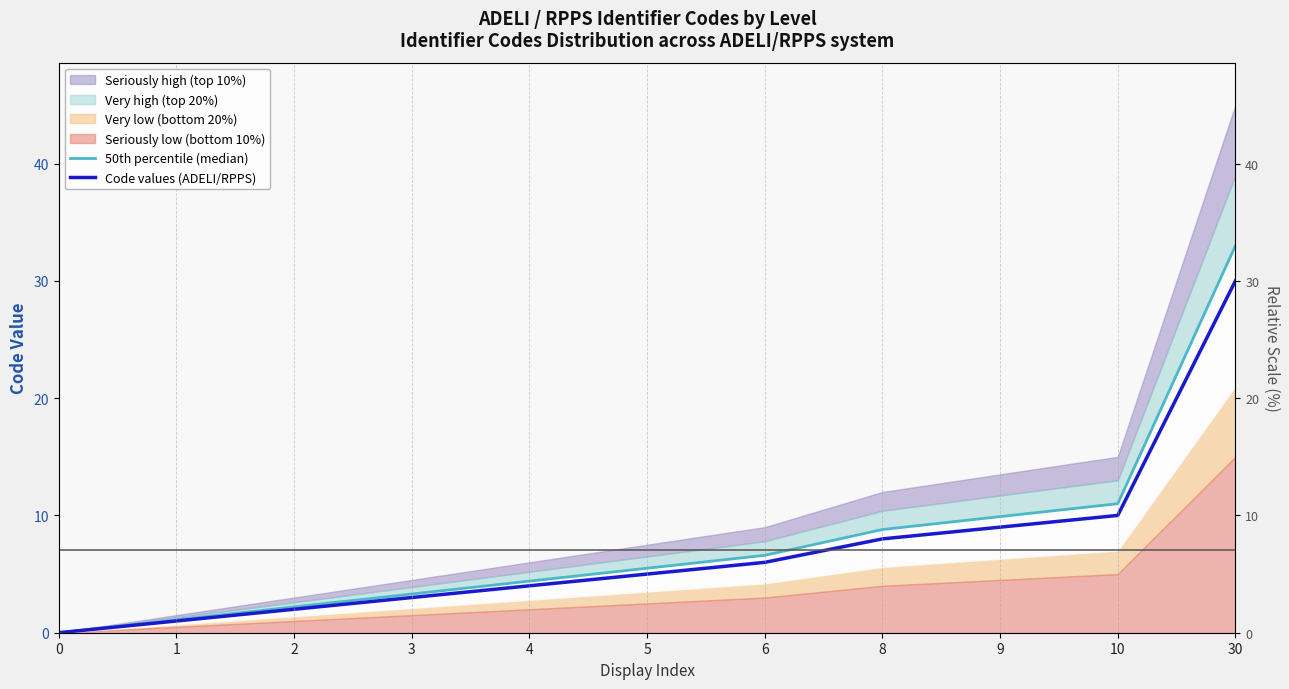

Does the chart display data point markers on the line(s)?

No